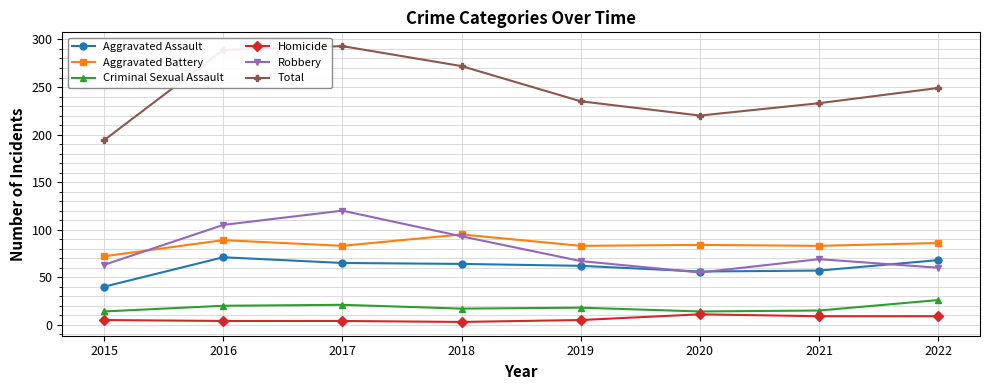

Is it true that Homicide equals 4 at 2016?

True